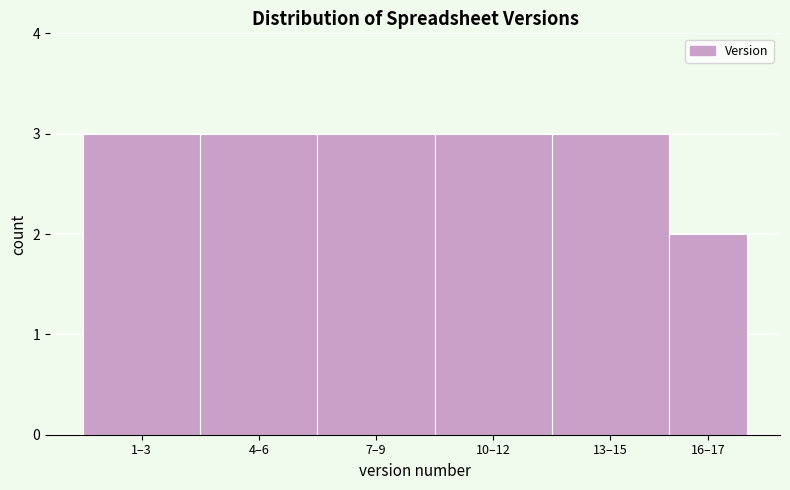

Reading right to left, extract all data points from this chart.

16–17=2	13–15=3	10–12=3	7–9=3	4–6=3	1–3=3